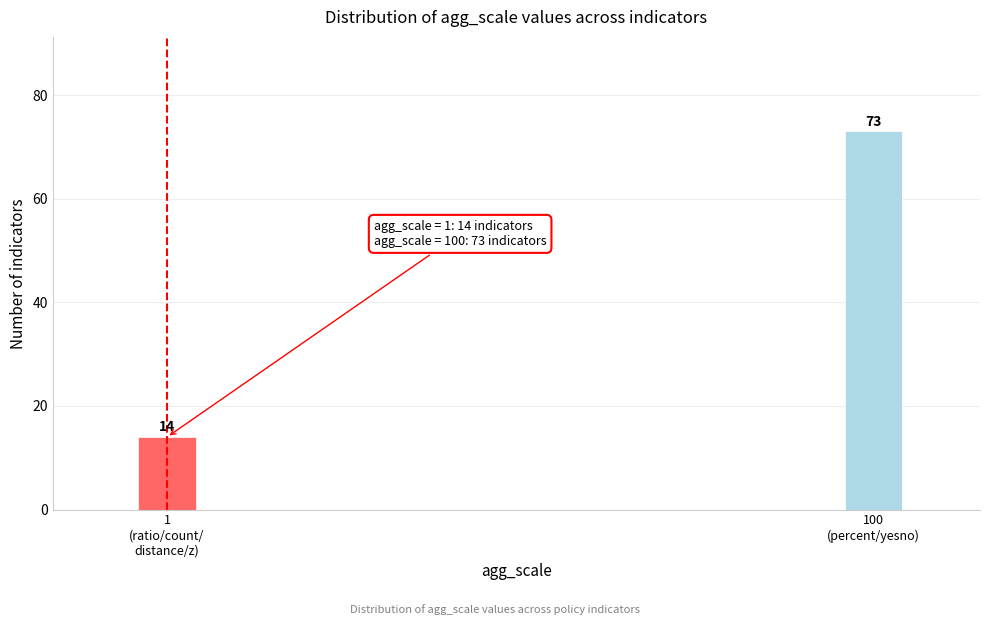

Reading left to right, extract all data points from this chart.

14	73